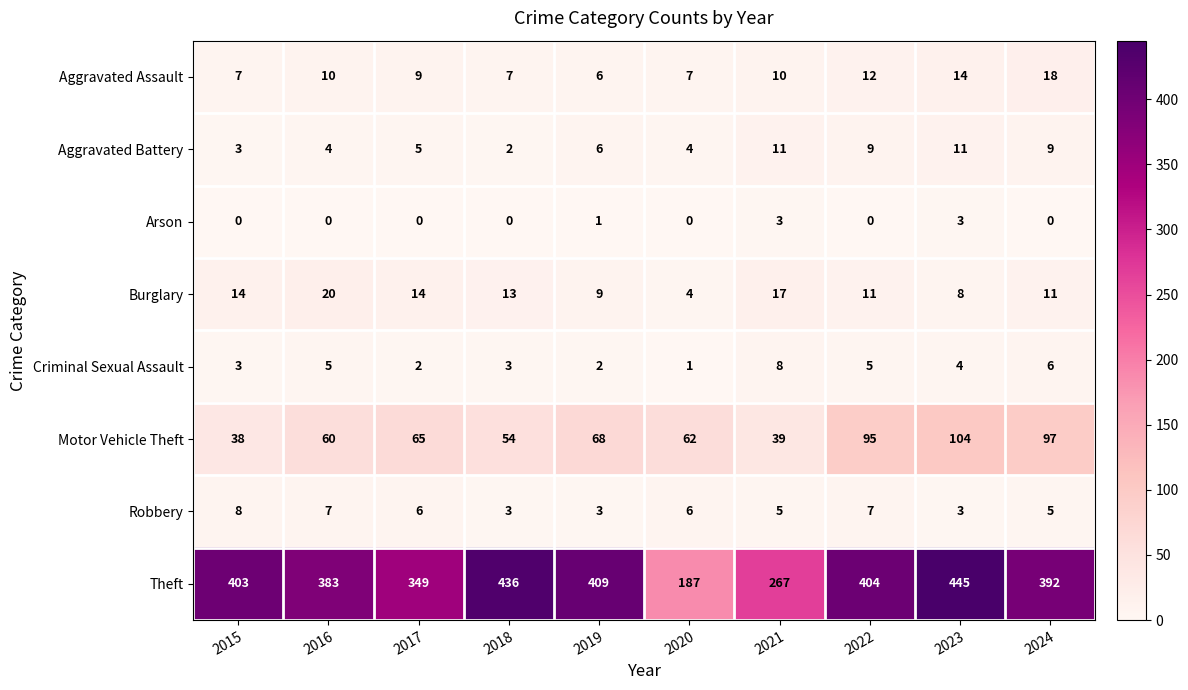

At which label is Motor Vehicle Theft closest to 71?

2019